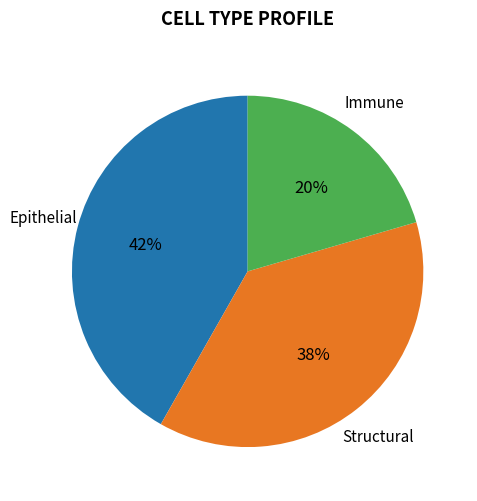

Is there a majority slice in this chart?

No